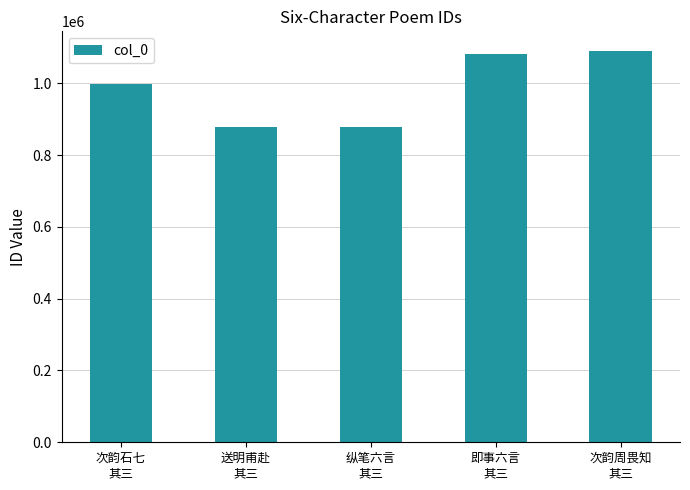

Which has a higher value, 次韵石七
其三 or 次韵周畏知
其三?

次韵周畏知
其三